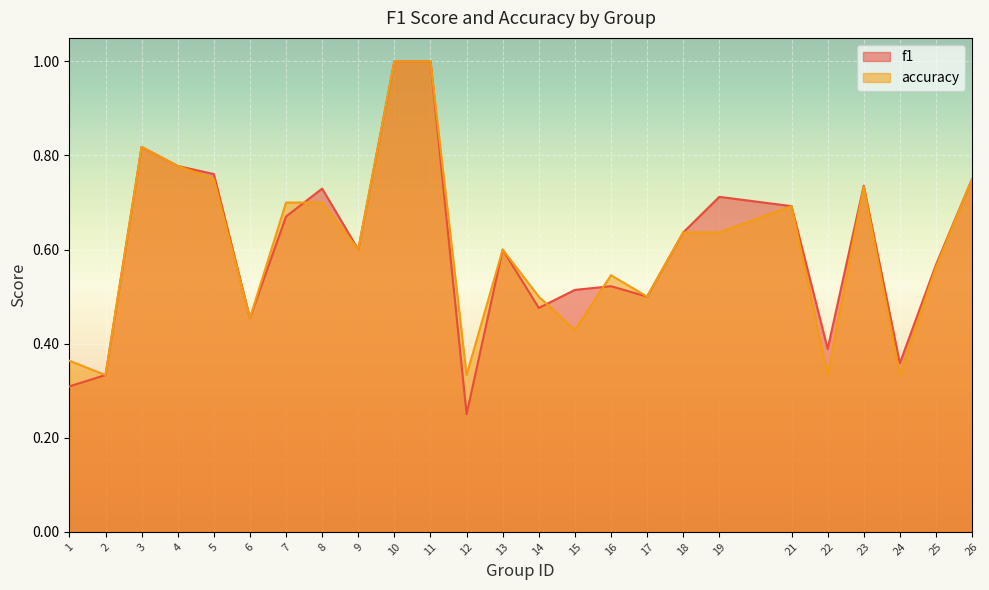

At which label is f1 closest to 0?

12